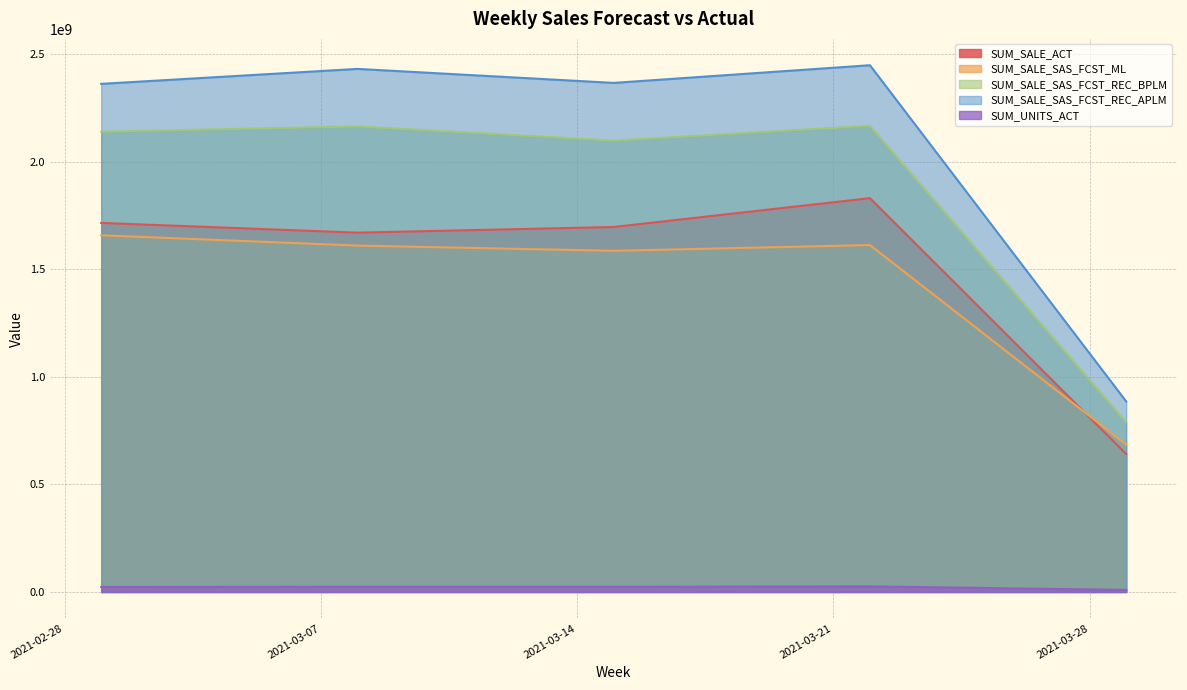

What is the difference between the maximum and minimum values in the SUM_UNITS_ACT series?

16527137.0